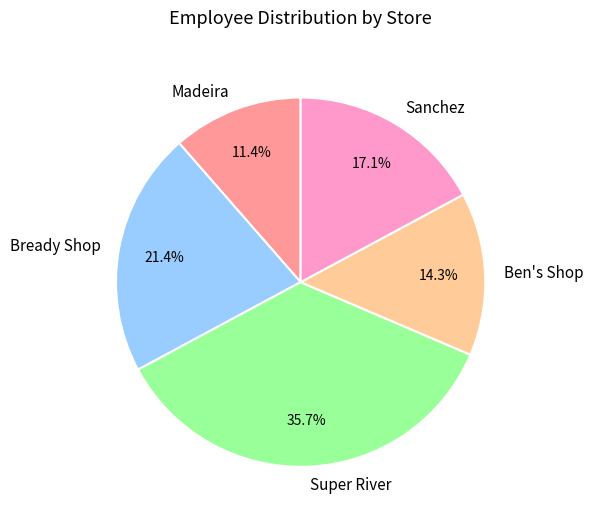

How many slices are in this pie chart?

5